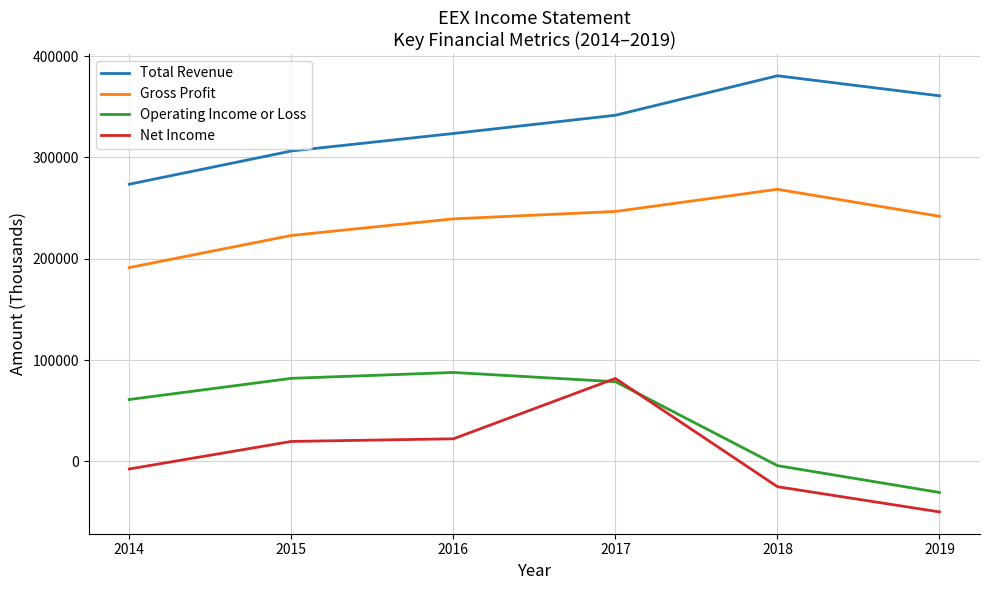

True or false: Net Income and Total Revenue intersect in this chart.

False